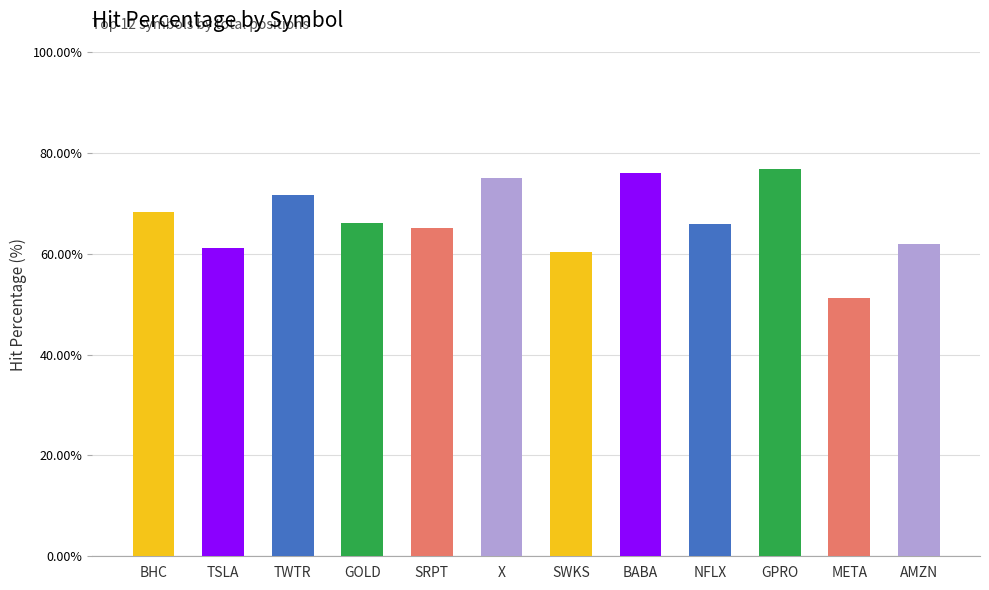

What position from the left is GOLD?

4